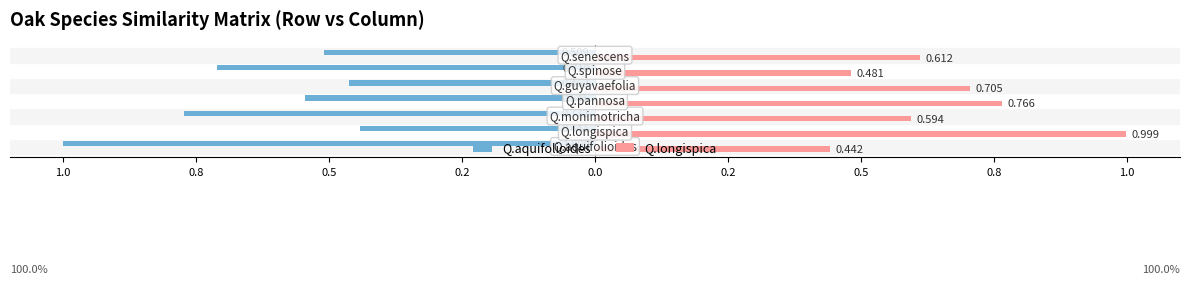

What are all the series names shown in the legend?

Q.aquifolioides, Q.longispica